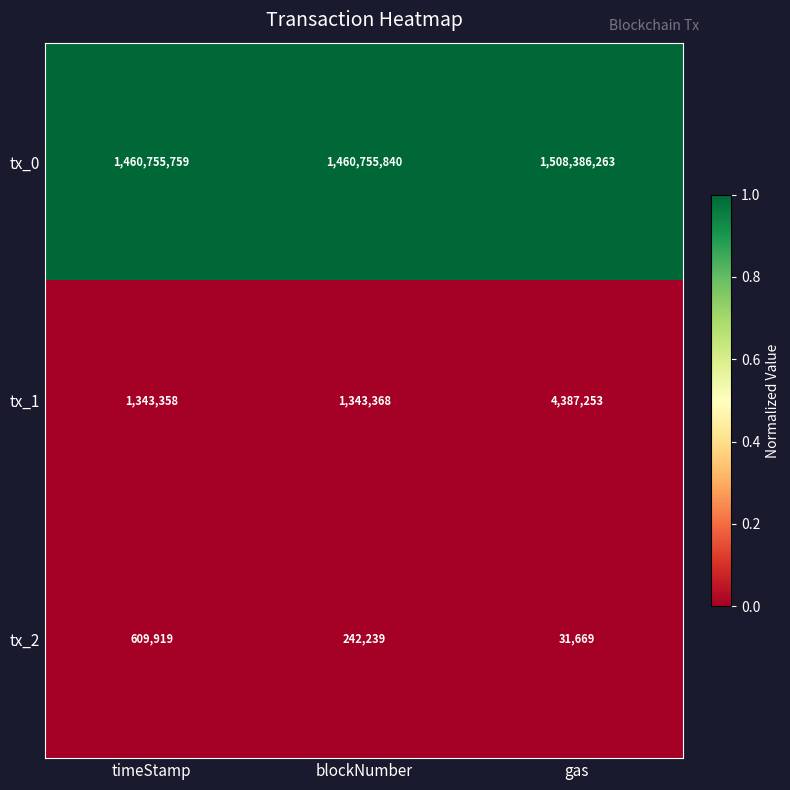

Which series changed the most between blockNumber and gas?

tx_0